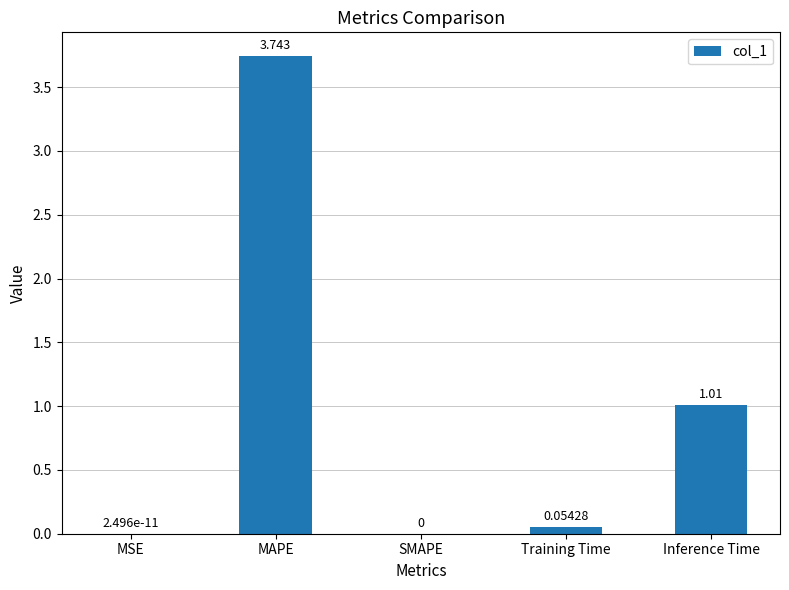

What is the sum of all values?

4.8